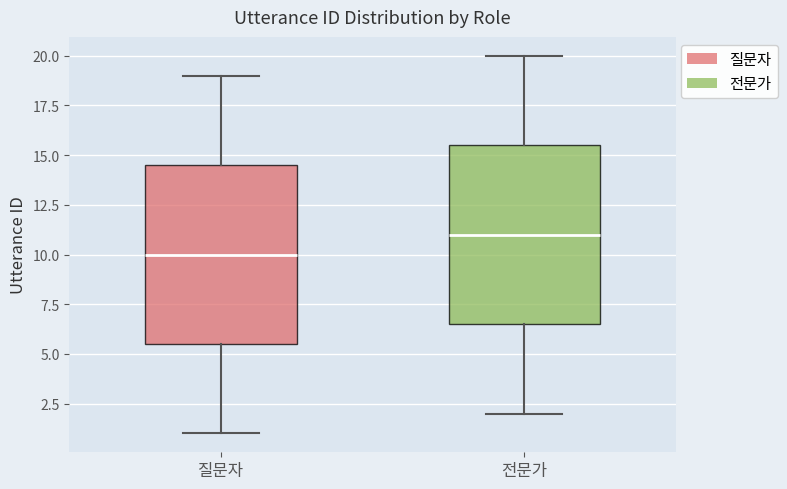

Reading left to right, transcribe this box plot: for each box, give where its median line is, the range the box spans, and where its two whiskers end, as read against the y-axis. The values are not printed on the chart, so give them approximately, as read against the axis.

질문자: median 10.0, box 5.5 to 14.5, whiskers 1.0 to 19.0
전문가: median 11.0, box 6.5 to 15.5, whiskers 2.0 to 20.0